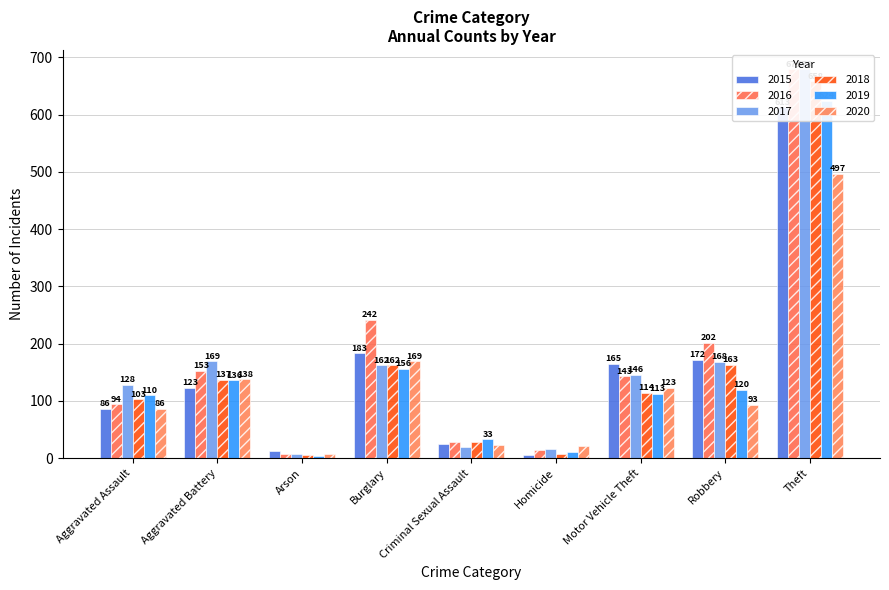

What is the total value across all series at Burglary?

1074